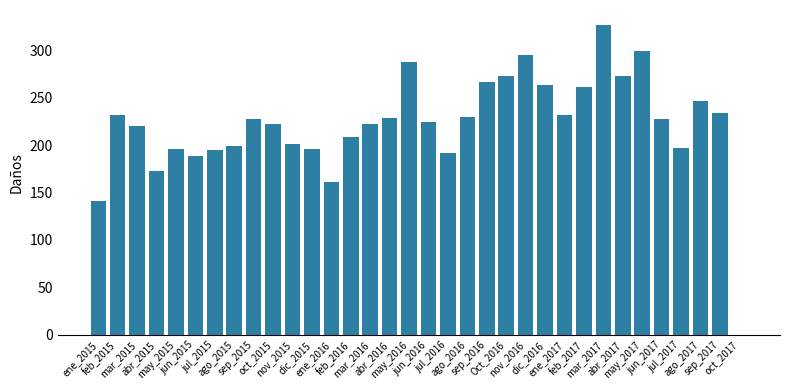

What is the greatest value displayed?

326